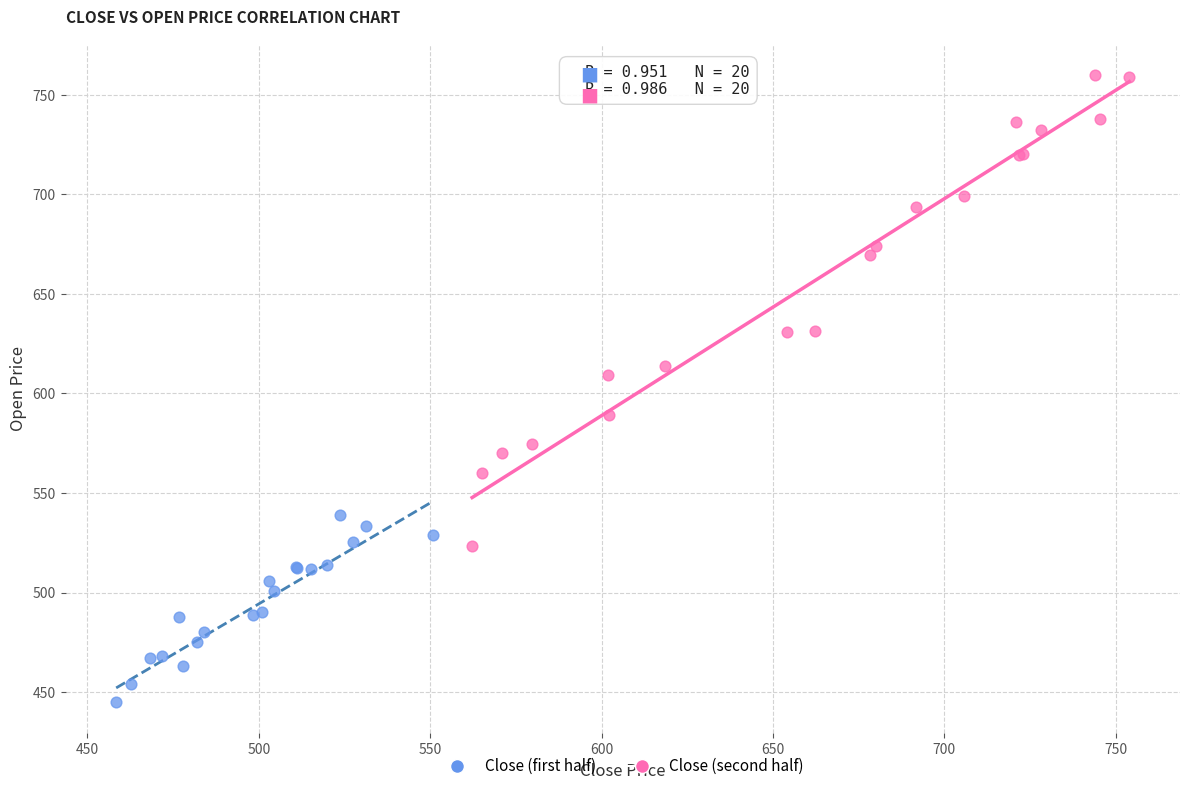

Which series reaches the minimum Y coordinate?

Close (first half)